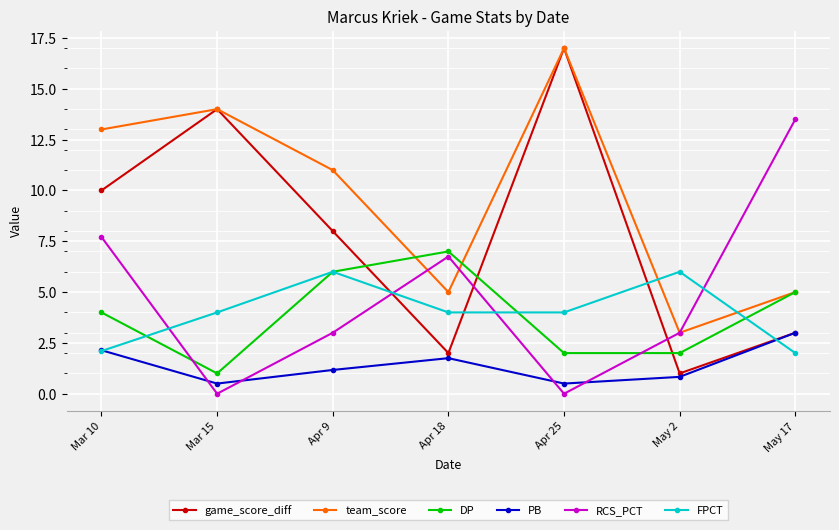

What is the lowest value of the FPCT series?

2.0